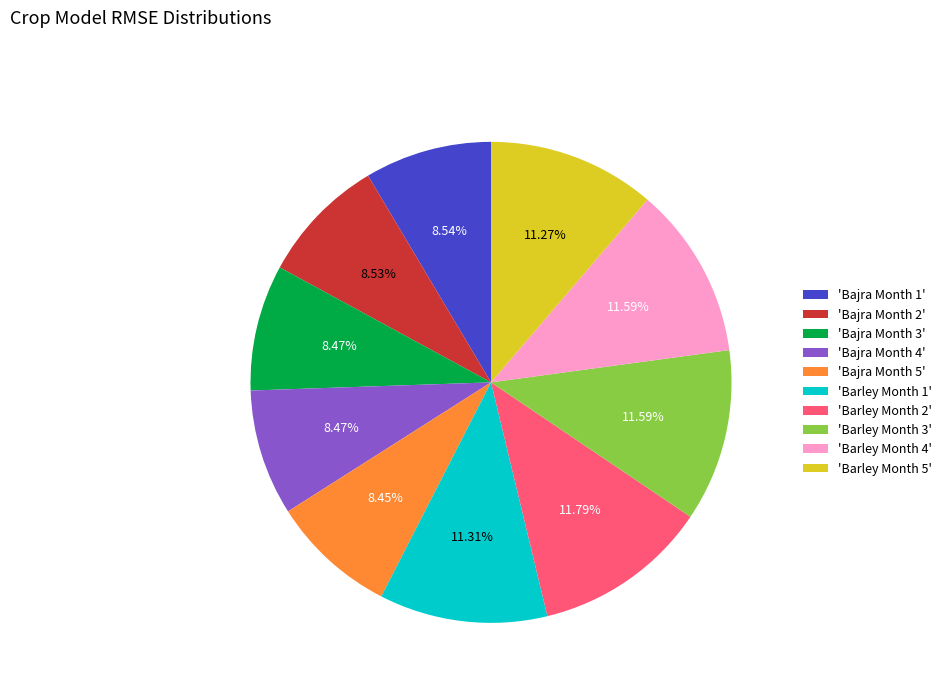

Is there any slice that represents more than half of the pie?

No